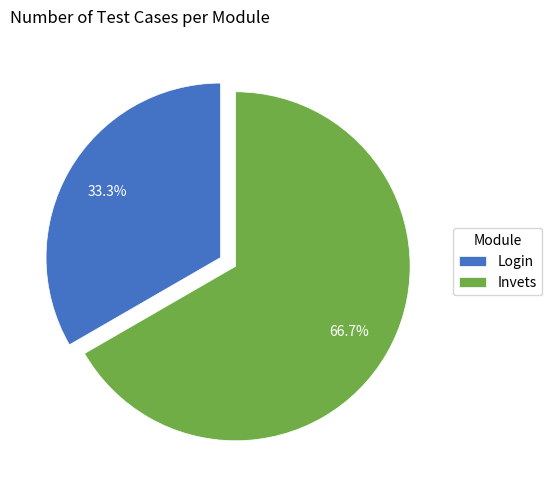

How many segments does this pie chart have?

2